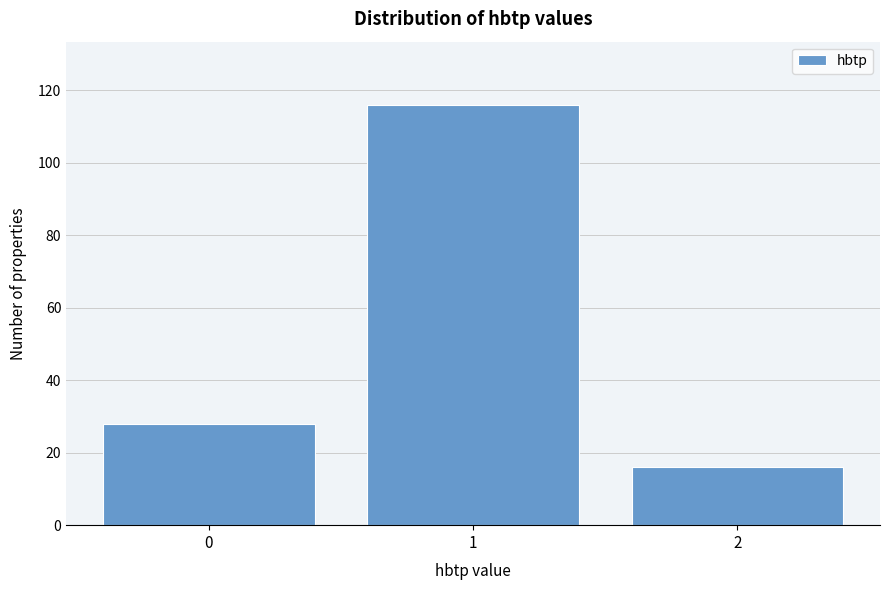

Reading left to right, what are all the values shown in this chart?

28	116	16